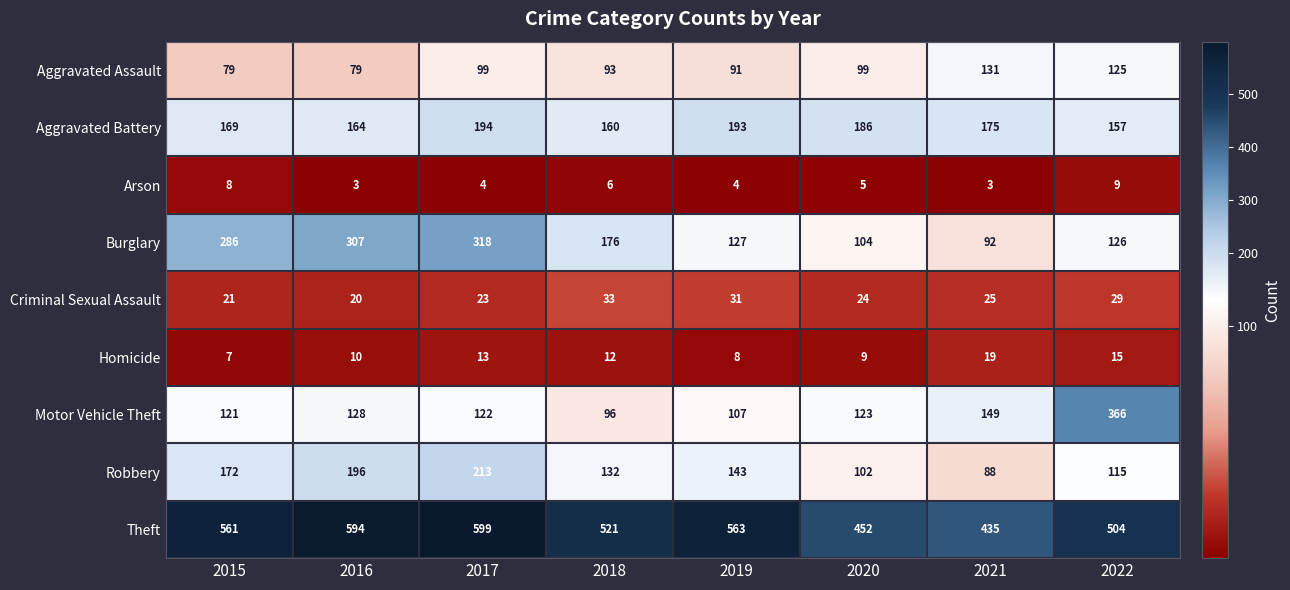

Which series has the largest range (max minus min)?

Motor Vehicle Theft